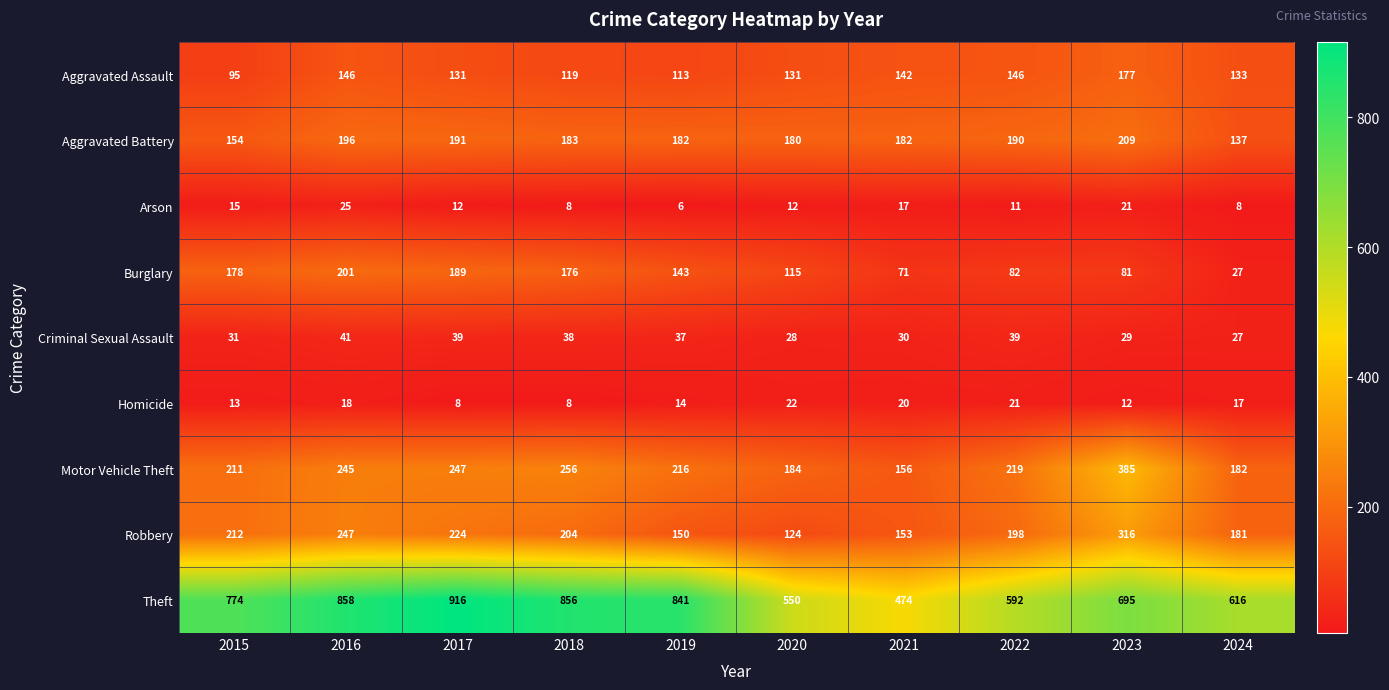

Count the number of categories in the chart.

10